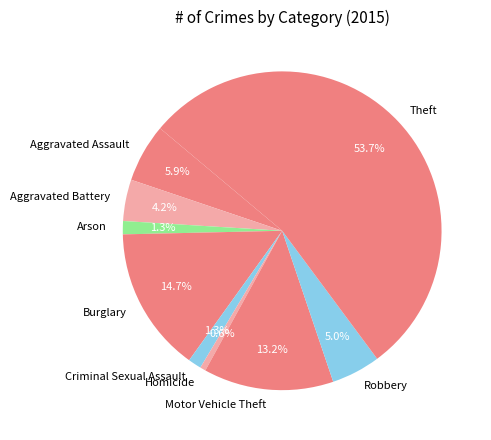

Is it true that Criminal Sexual Assault is 11% of the pie?

False